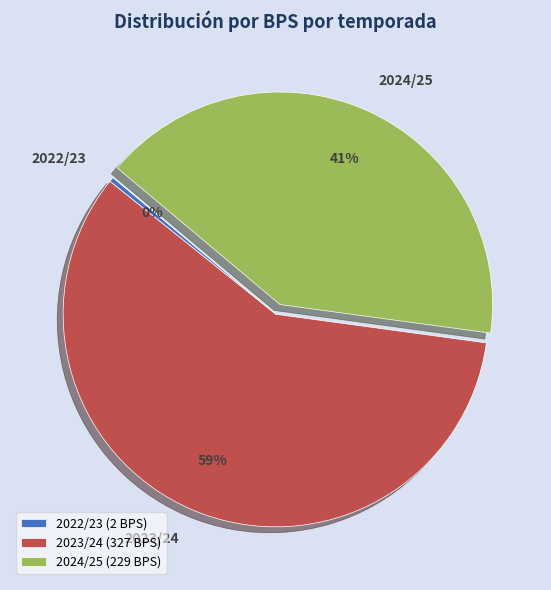

Rank the categories by value from lowest to highest.

2022/23 (2 BPS), 2024/25 (229 BPS), 2023/24 (327 BPS)